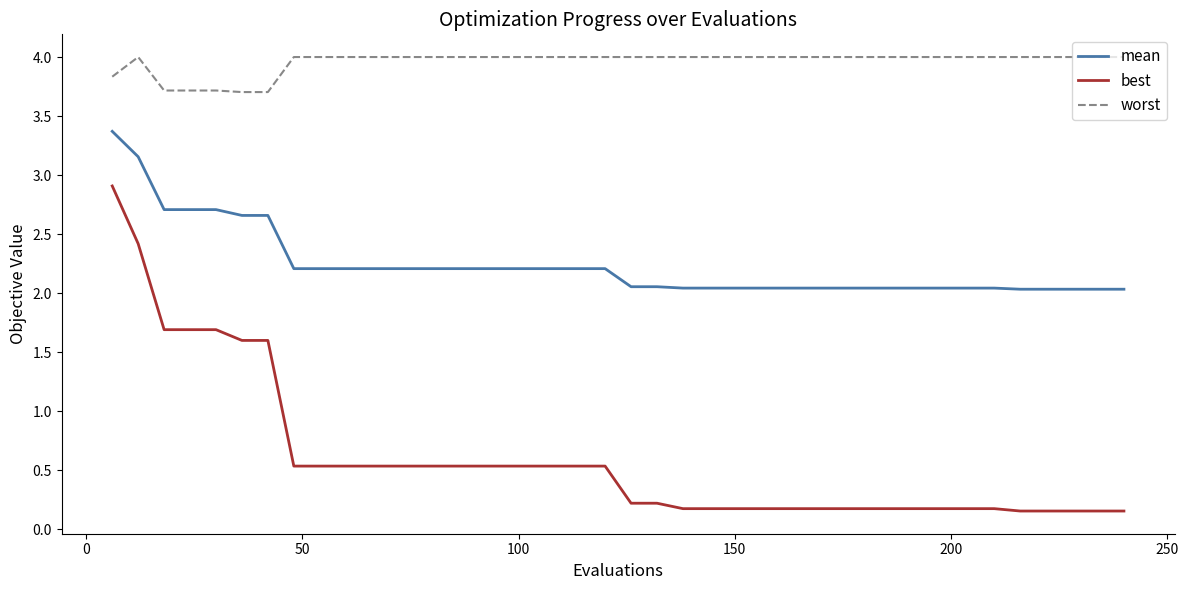

What is the difference between the maximum and minimum values in the best series?

2.8